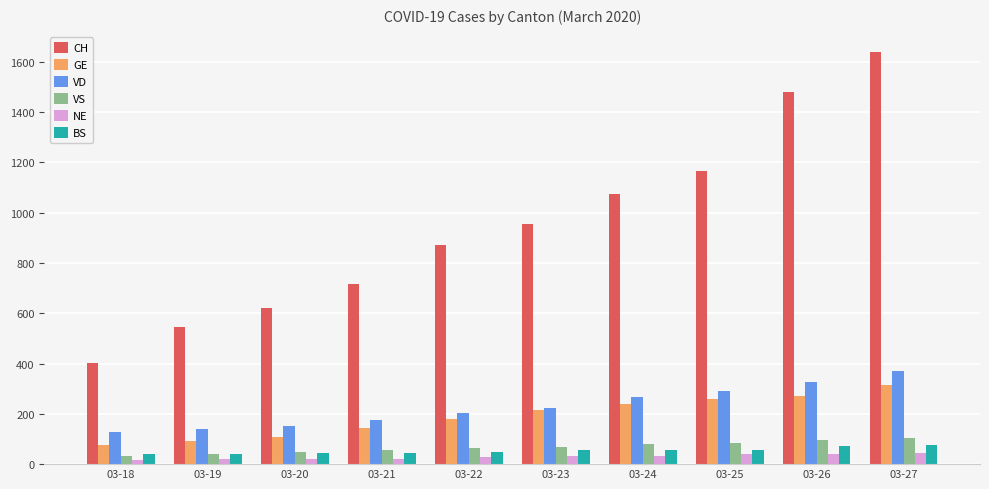

Which series has the largest range (max minus min)?

CH